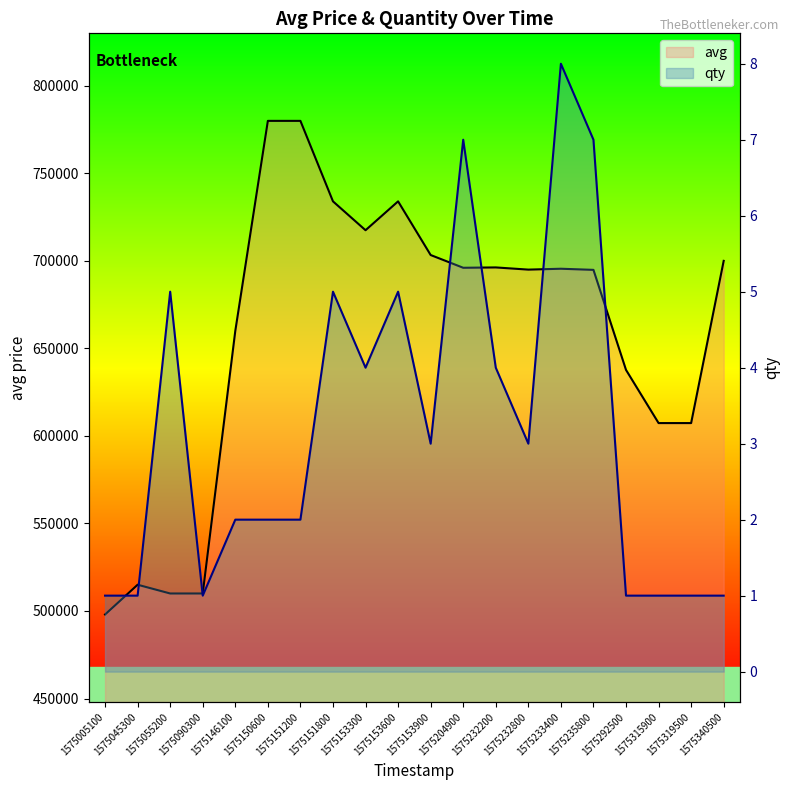

In qty, how many points are lower than both neighbors (excluding endpoints)?

4